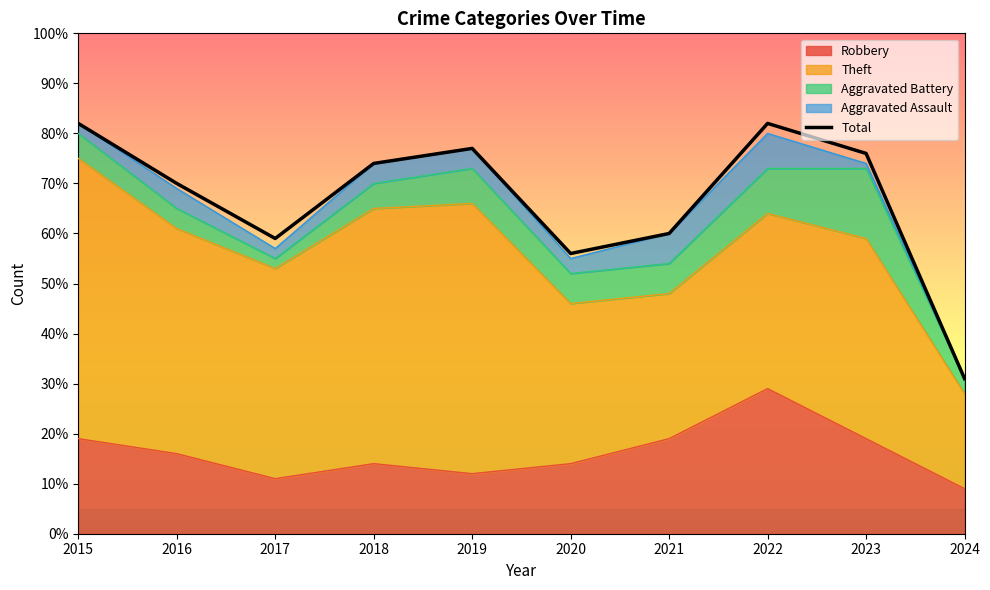

True or false: the data shows 82 at 2020.

False